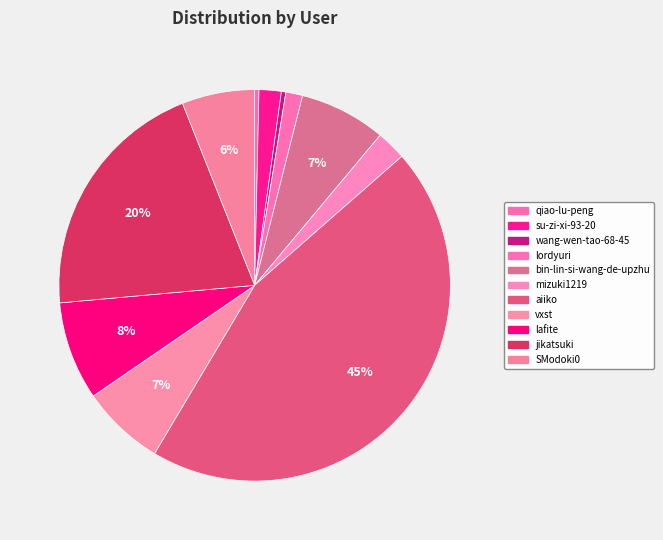

To the nearest percent, what percentage of the pie is su-zi-xi-93-20?

2%